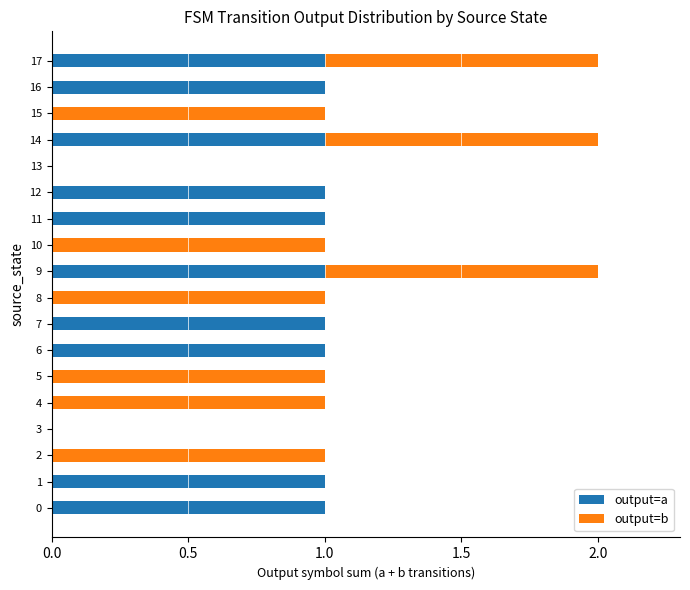

What is the average value of the output=a series?

1